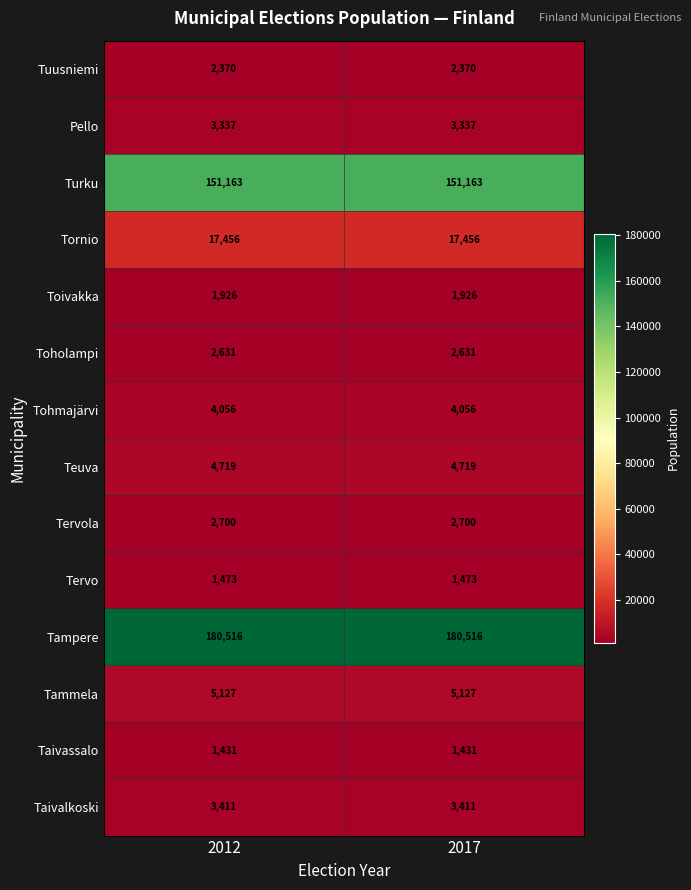

How many categories are shown in the chart?

2